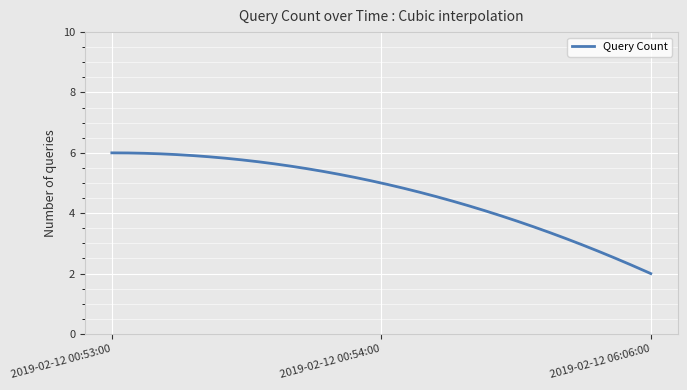

What is the greatest value displayed?

6.0